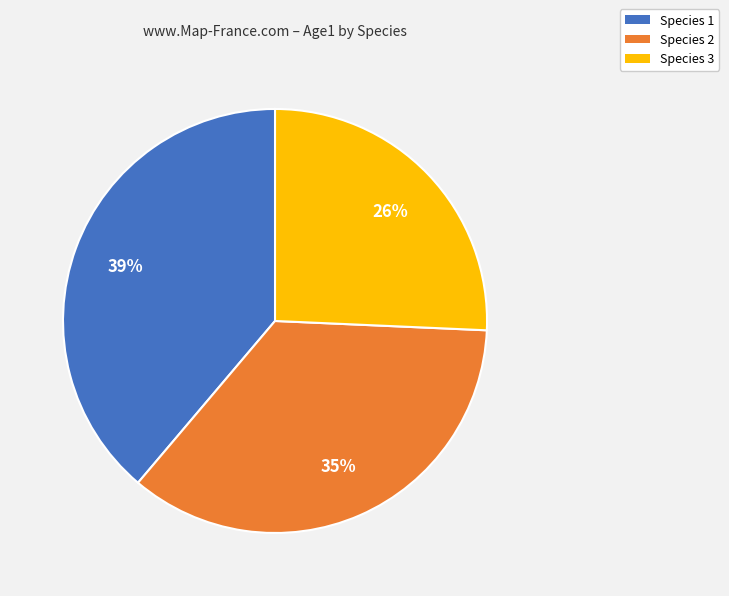

True or false: Species 2 accounts for 35% of the total.

True